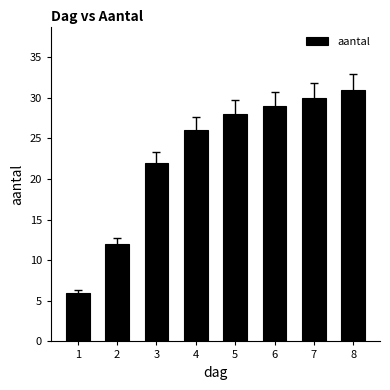

Reading right to left, list all the values displayed in this chart.

31	30	29	28	26	22	12	6